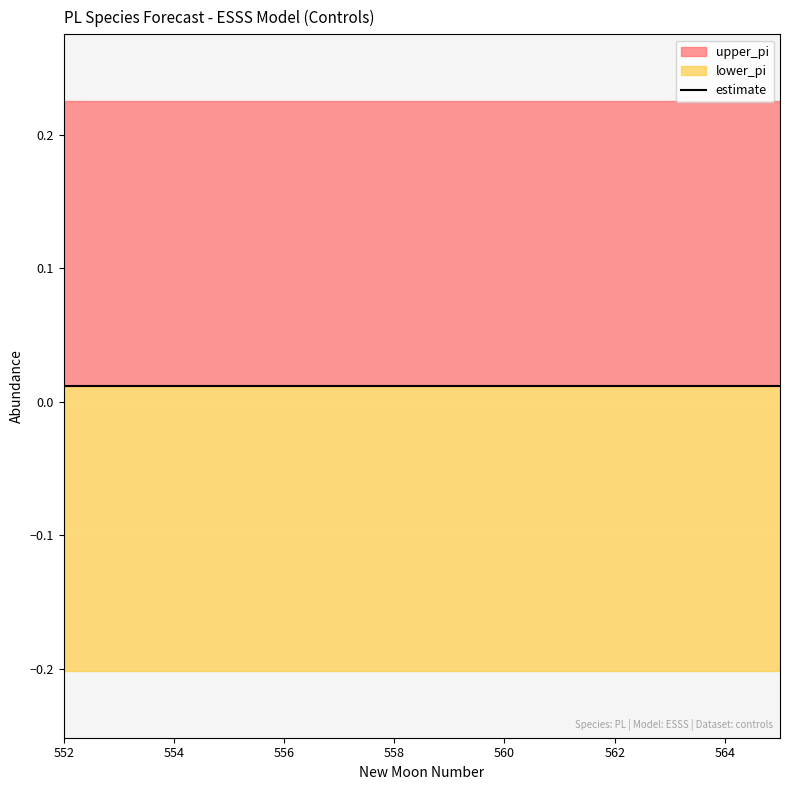

What is the average value of the upper_pi series?

0.2